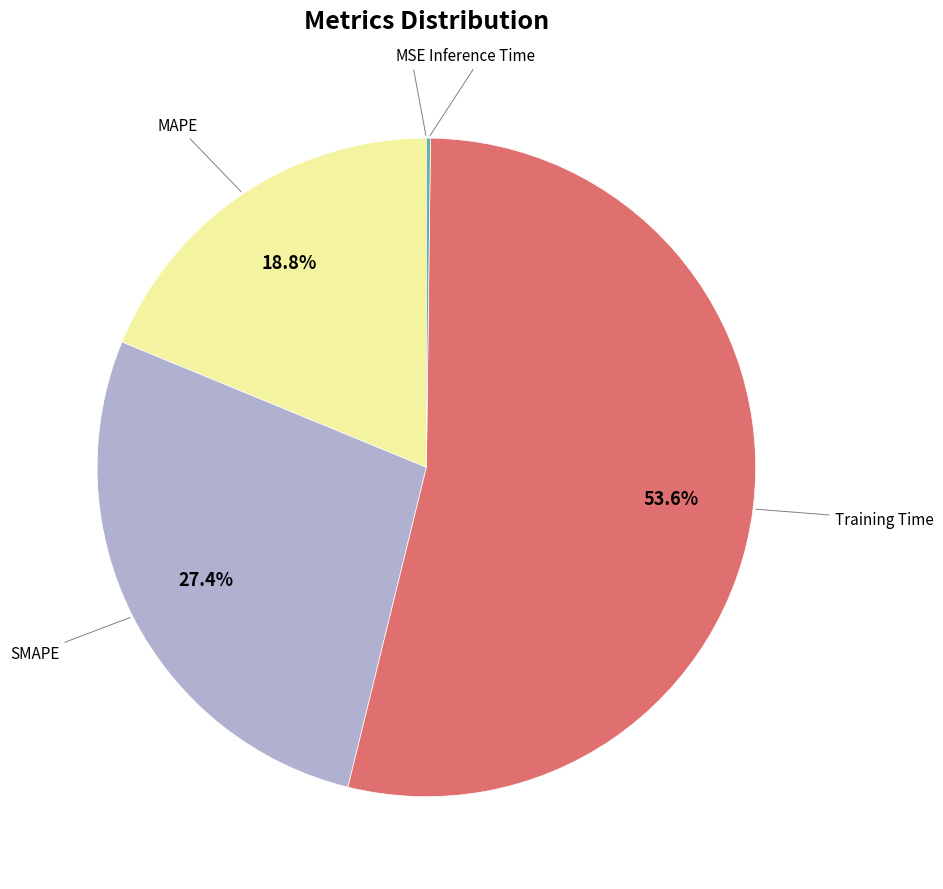

Is there a majority slice in this chart?

Yes